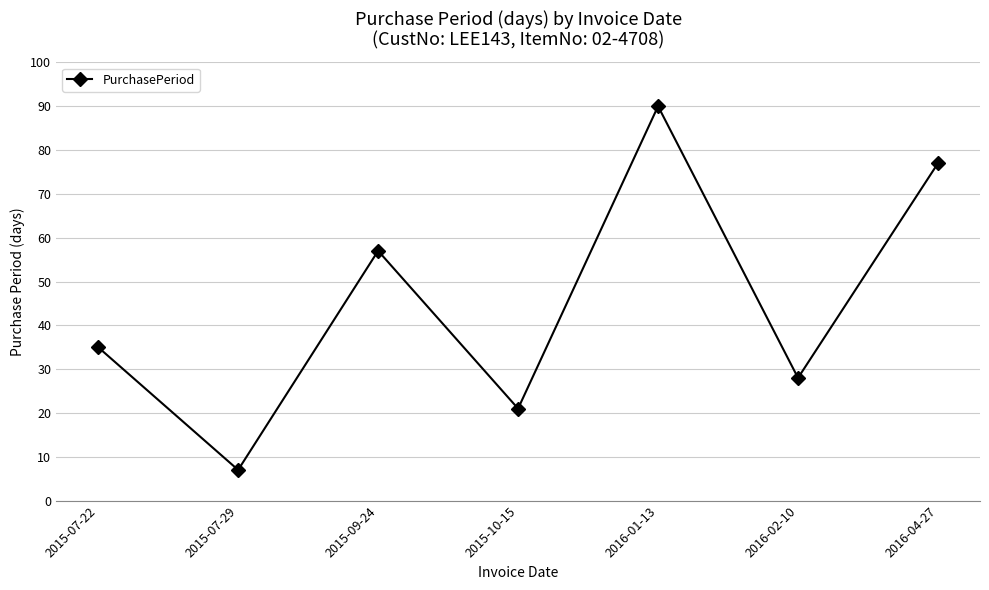

Rank the categories by value from lowest to highest.

2015-07-29, 2015-10-15, 2016-02-10, 2015-07-22, 2015-09-24, 2016-04-27, 2016-01-13